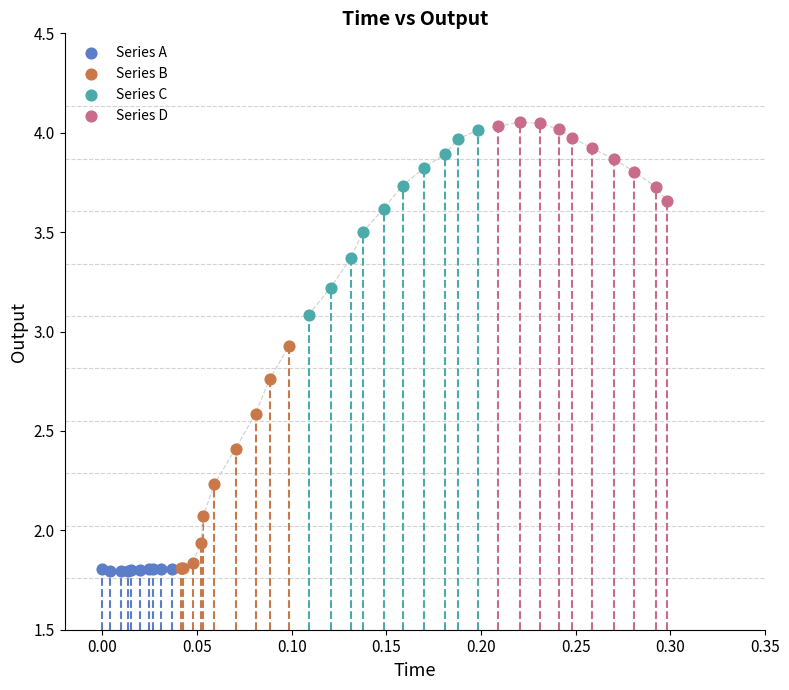

What are all the series names shown in the legend?

Series A, Series B, Series C, Series D